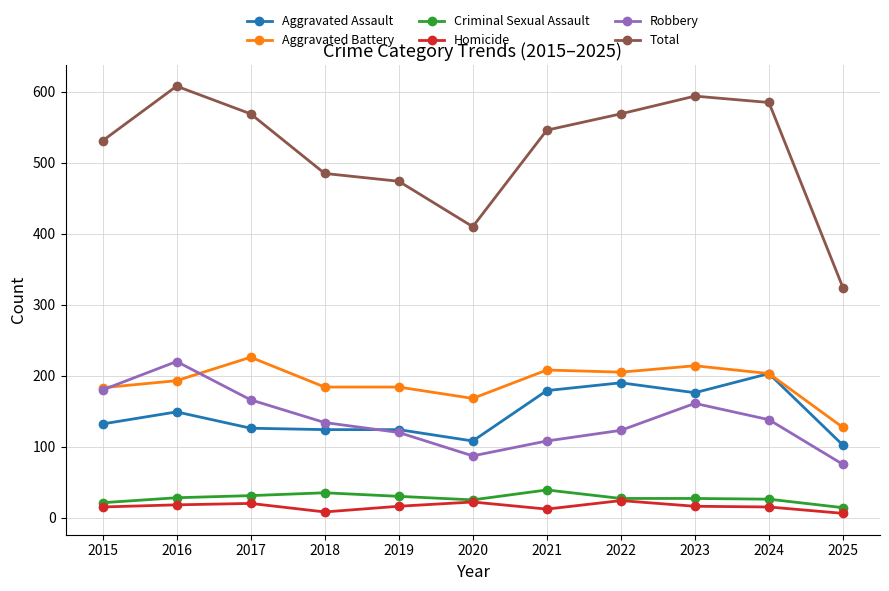

Which series has the largest total across all categories?

Total